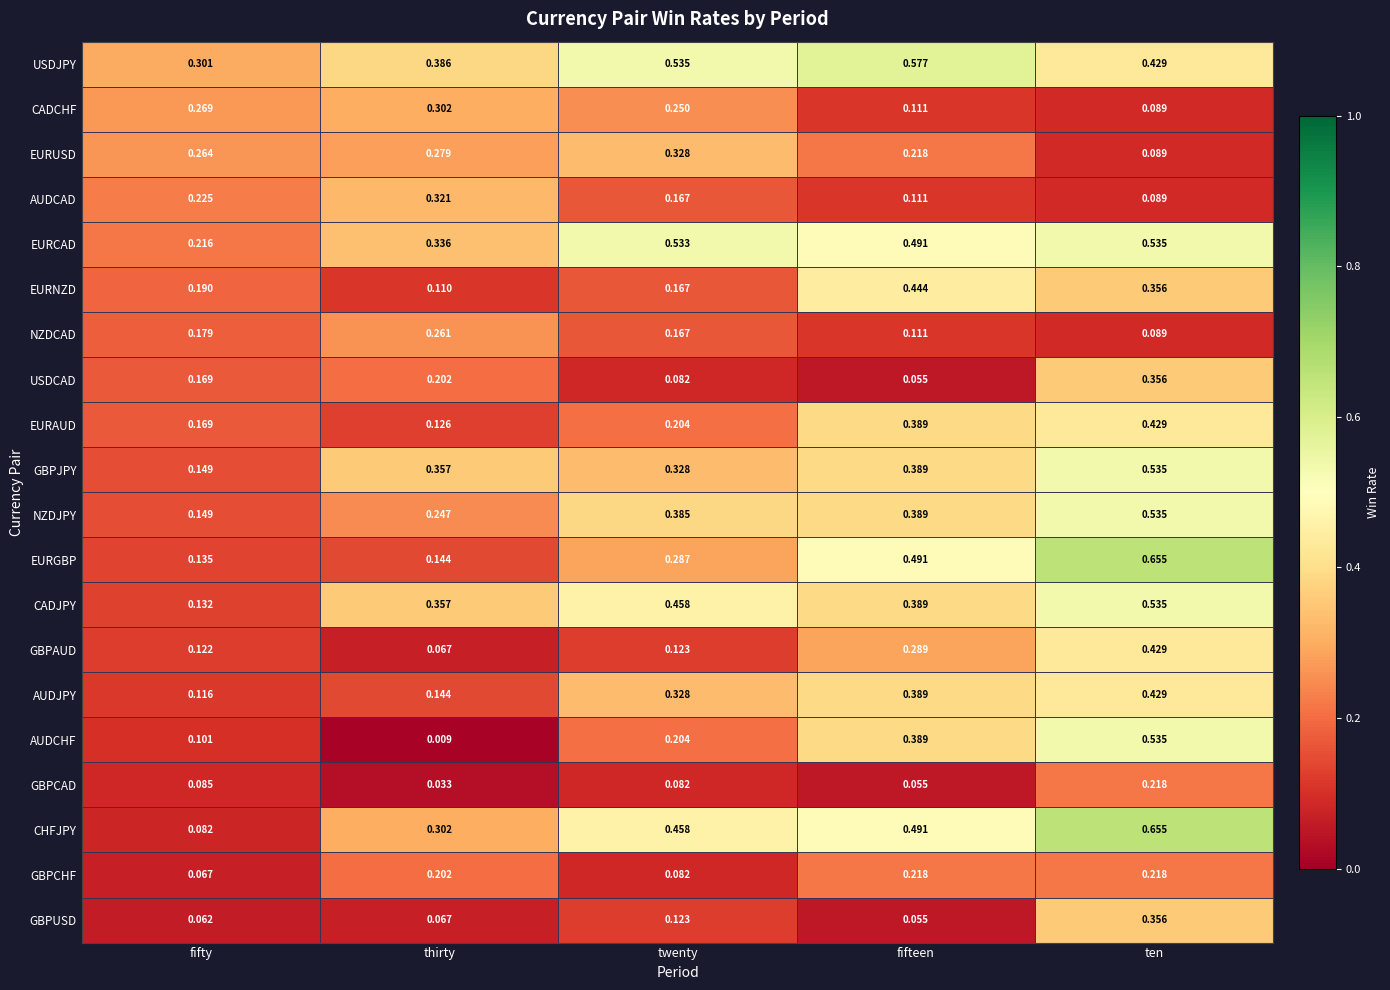

How many data points does each series have?

5